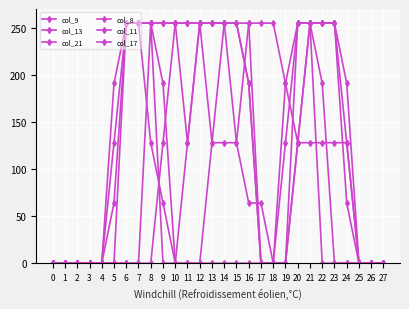

List the series in order of their peak value, lowest first.

col_9, col_13, col_21, col_8, col_11, col_17